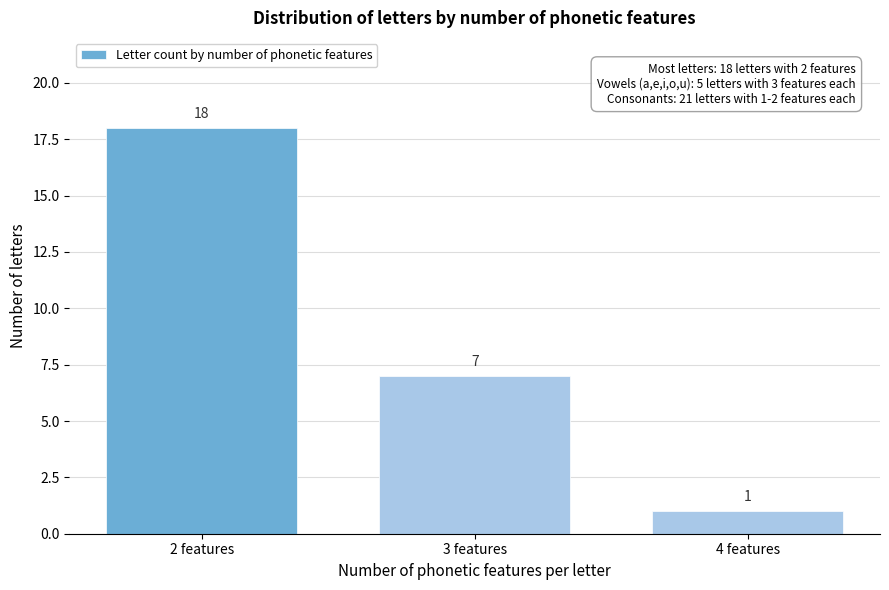

Reading right to left, extract all data points from this chart.

1	7	18